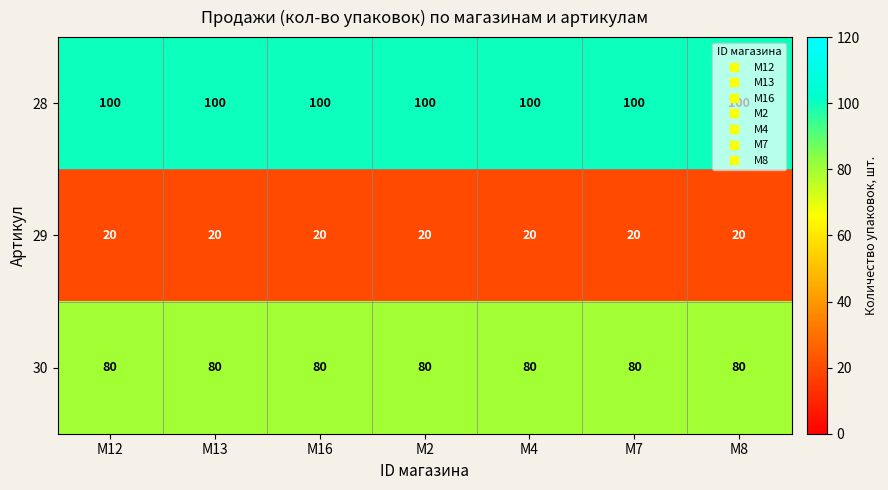

At M4, list the series in order from smallest to largest.

29, 30, 28